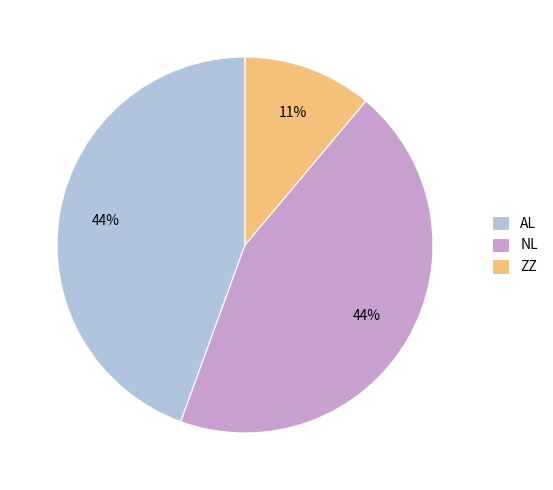

To the nearest percent, what portion does ZZ represent?

11%